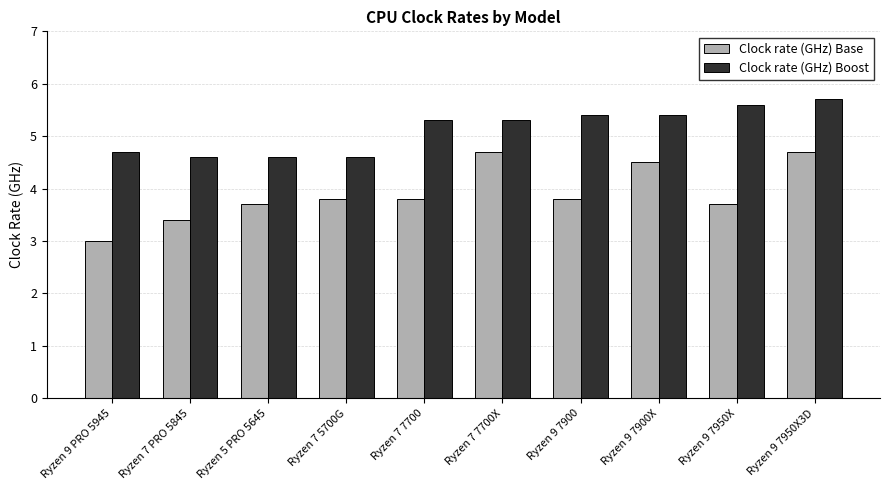

List the series in order of their peak value, lowest first.

Clock rate (GHz) Base, Clock rate (GHz) Boost